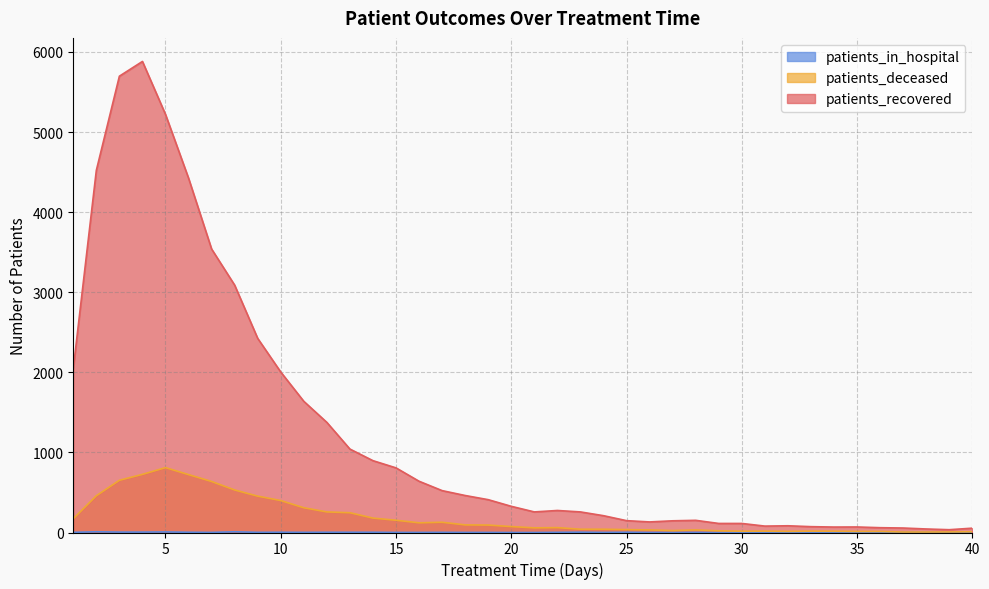

Reading left to right, list all the values displayed in this chart.

patients_recovered: 1=2047	2=4522	3=5698	4=5882	5=5221	6=4425	7=3540	8=3089	9=2424	10=2004	11=1638	12=1375	13=1042	14=897	15=807	16=640	17=523	18=462	19=410	20=327	21=257	22=275	23=257	24=210	25=148	26=132	27=146	28=152	29=113	30=113	31=80	32=84	33=73	34=68	35=69	36=60	37=56	38=44	39=35	40=54
patients_deceased: 1=172	2=459	3=652	4=726	5=810	6=723	7=637	8=531	9=454	10=399	11=309	12=257	13=247	14=180	15=153	16=121	17=128	18=95	19=93	20=74	21=58	22=61	23=41	24=41	25=36	26=32	27=24	28=32	29=21	30=16	31=17	32=14	33=17	34=16	35=13	36=13	37=6	38=6	39=7	40=9
patients_in_hospital: 1=2	2=9	3=5	4=5	5=7	6=3	7=1	8=9	9=2	10=3	11=2	12=3	13=3	14=3	15=1	16=1	17=2	18=1	19=1	20=0	21=0	22=2	23=4	24=1	25=3	26=0	27=1	28=1	29=0	30=0	31=1	32=0	33=2	34=0	35=4	36=3	37=3	38=2	39=0	40=0